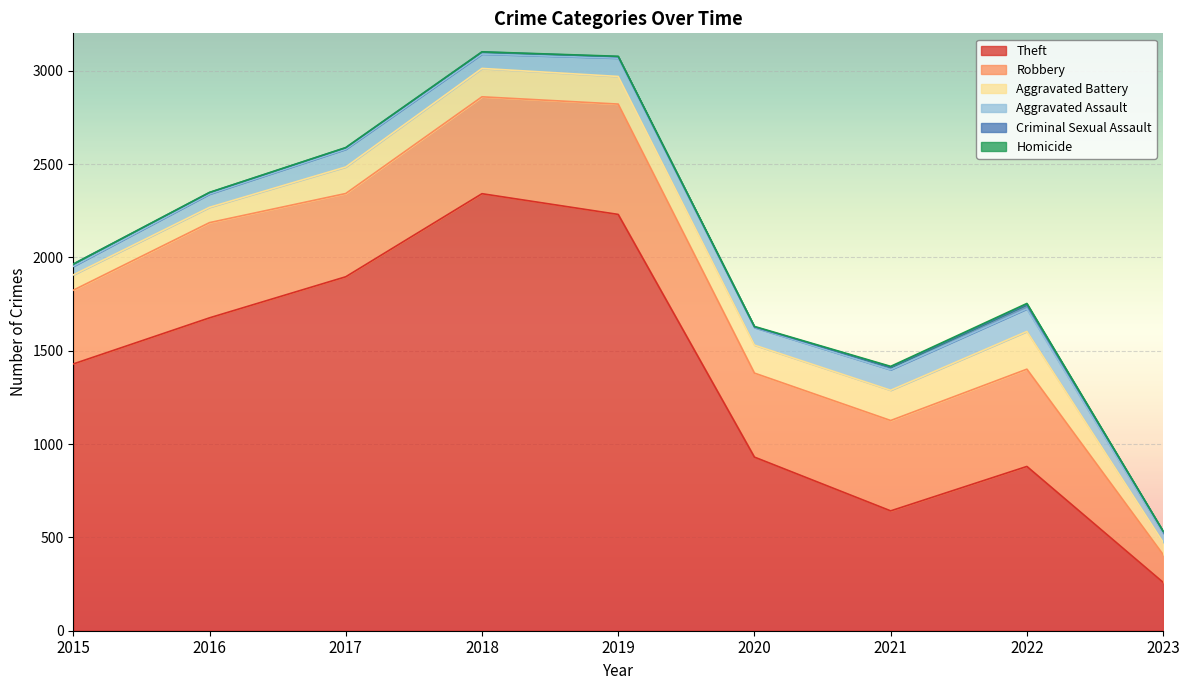

True or false: Homicide has more than 2 points higher than both neighbors.

False